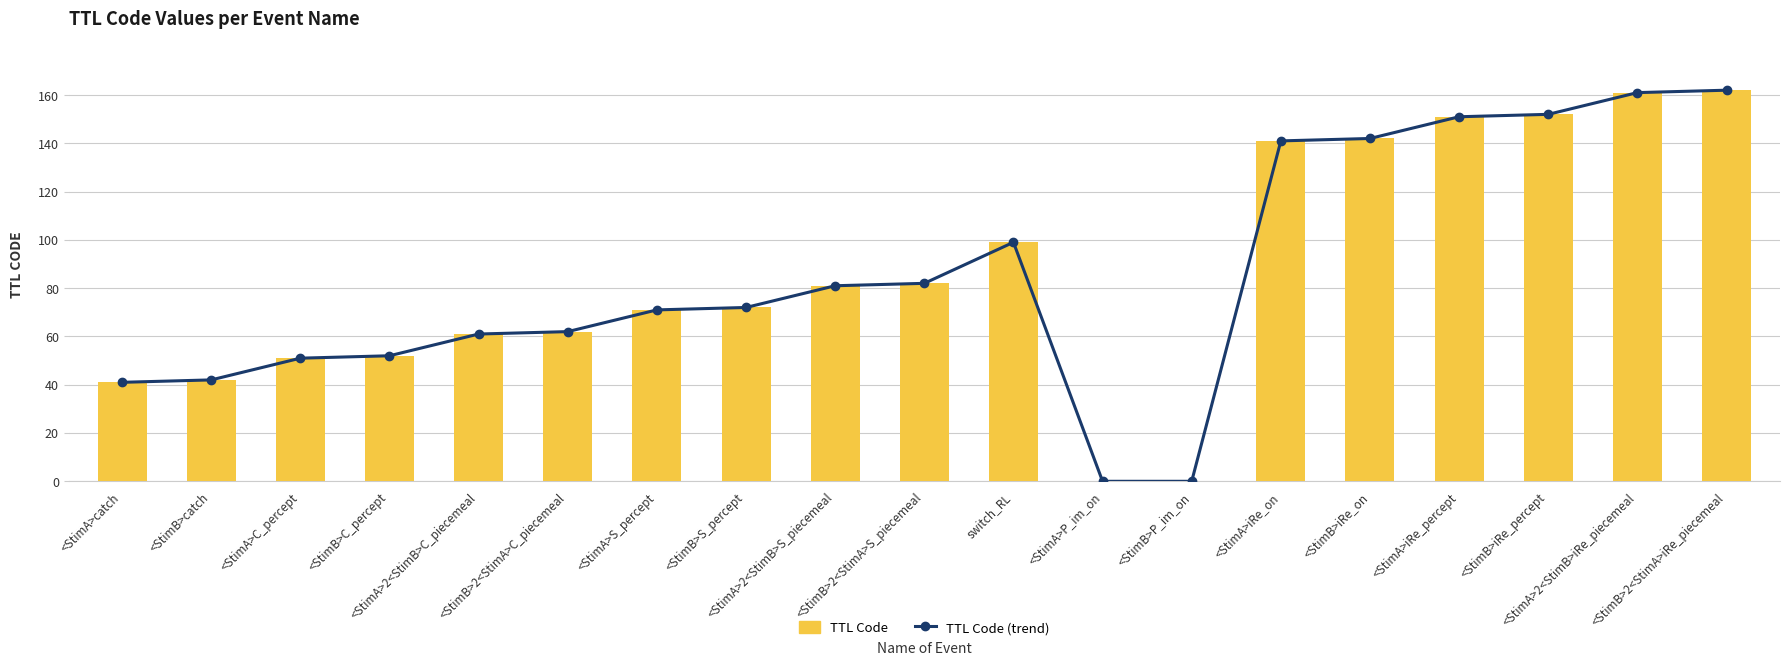

Reading right to left, extract all data points from this chart.

TTL Code (trend): 162	161	152	151	142	141	0	0	99	82	81	72	71	62	61	52	51	42	41
TTL Code: 162	161	152	151	142	141	0	0	99	82	81	72	71	62	61	52	51	42	41